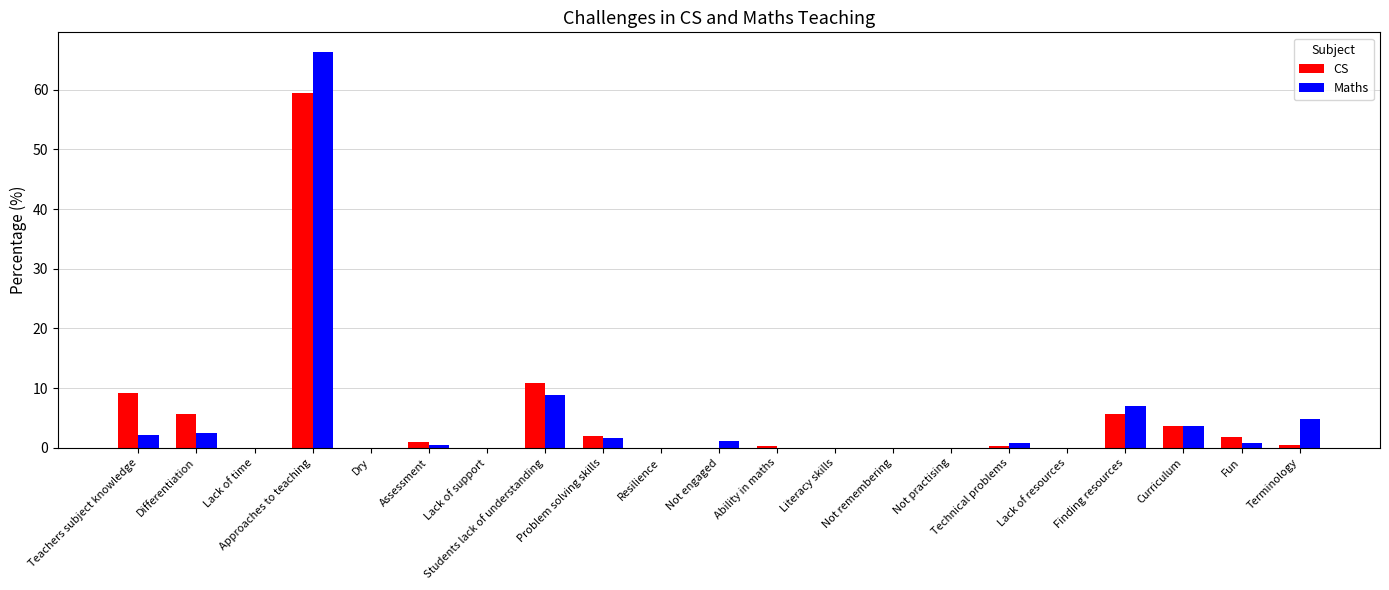

What is the highest value of the Maths series?

66.3